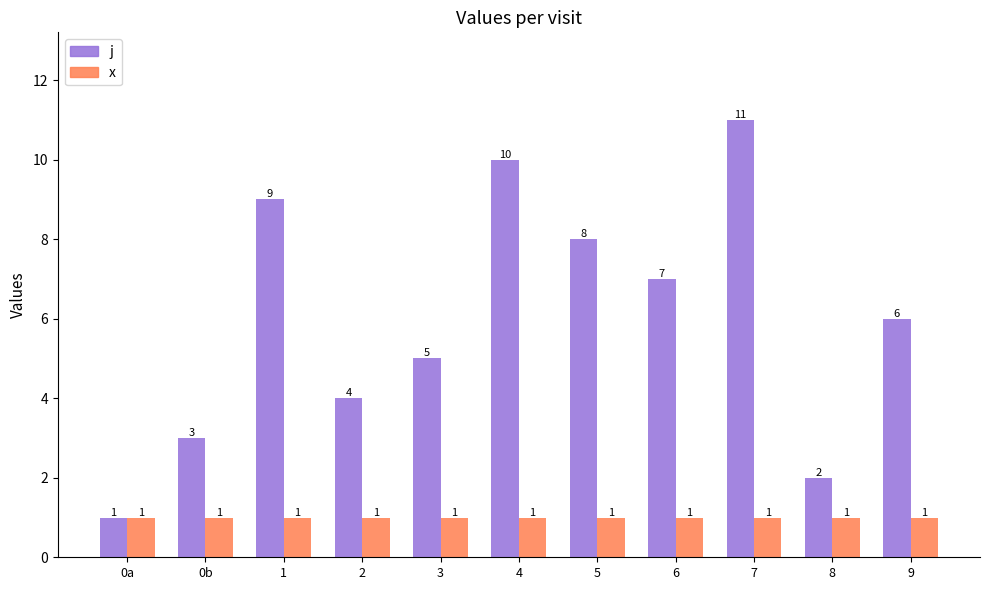

Which series has the largest total across all categories?

j